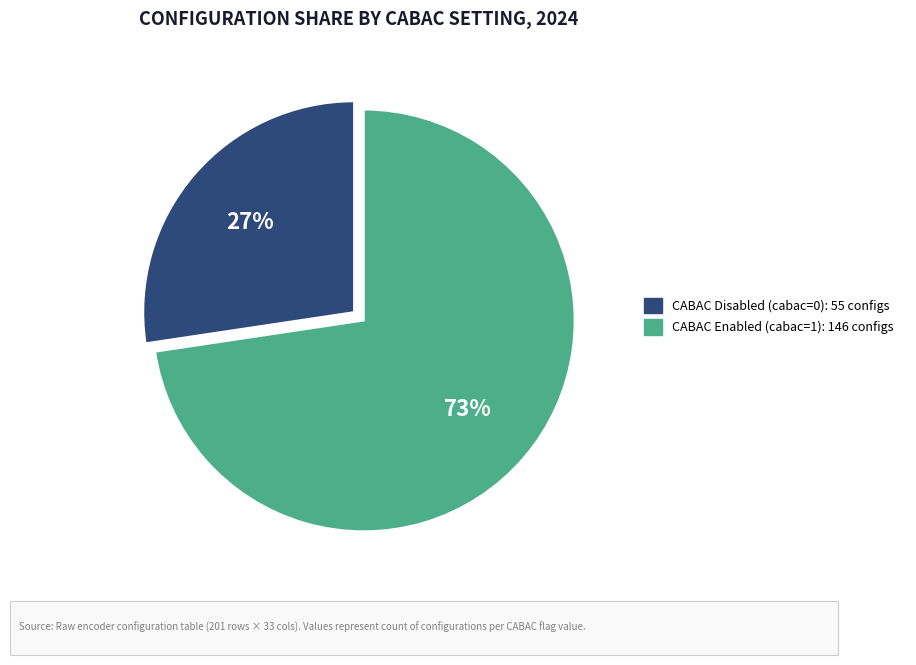

Is there a majority slice in this chart?

Yes